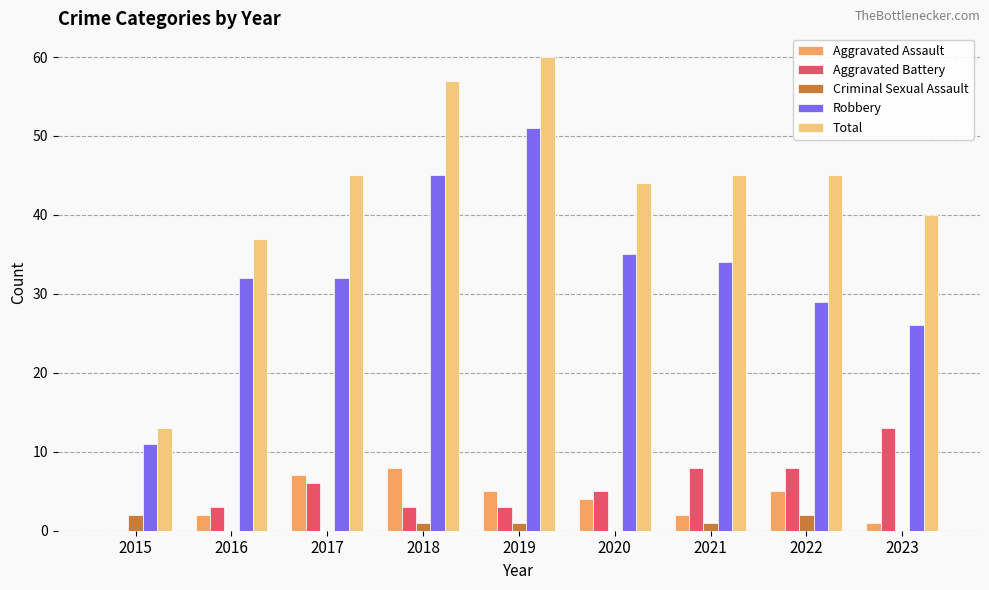

At which category is the sum across all series the highest?

2019